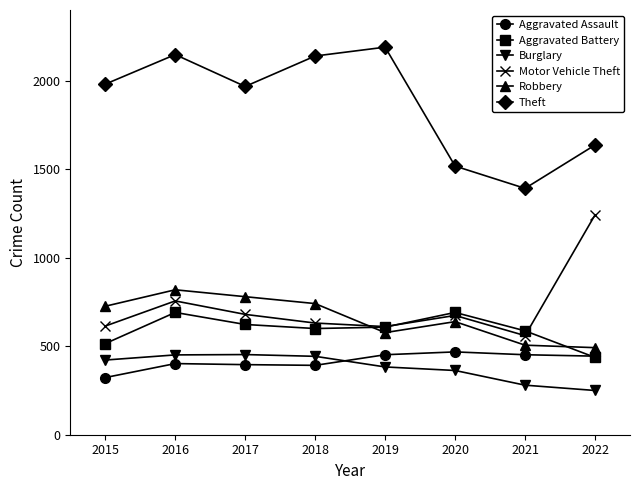

What is the difference between the second highest and second lowest values in the Robbery series?

274